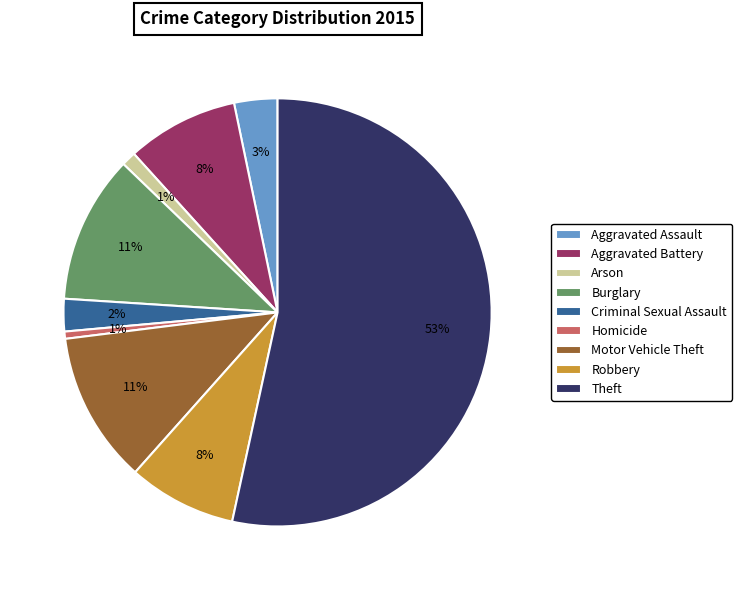

Is the sum of Aggravated Assault and Arson greater than half?

No